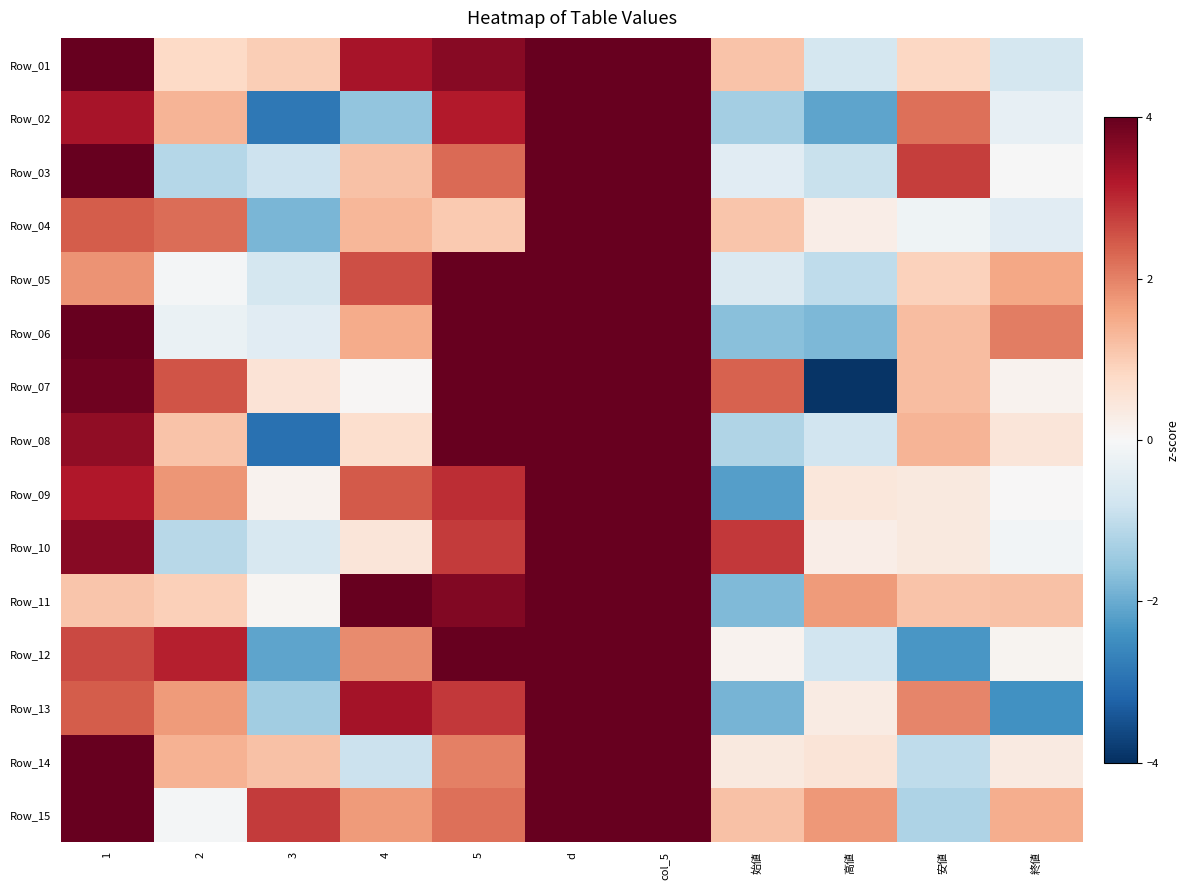

Which has a higher value, 5 or col_5?

col_5